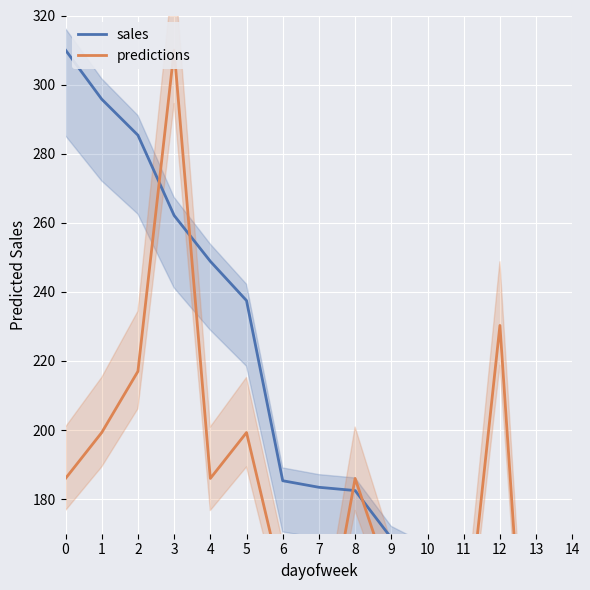

How many lines are shown in the chart?

2